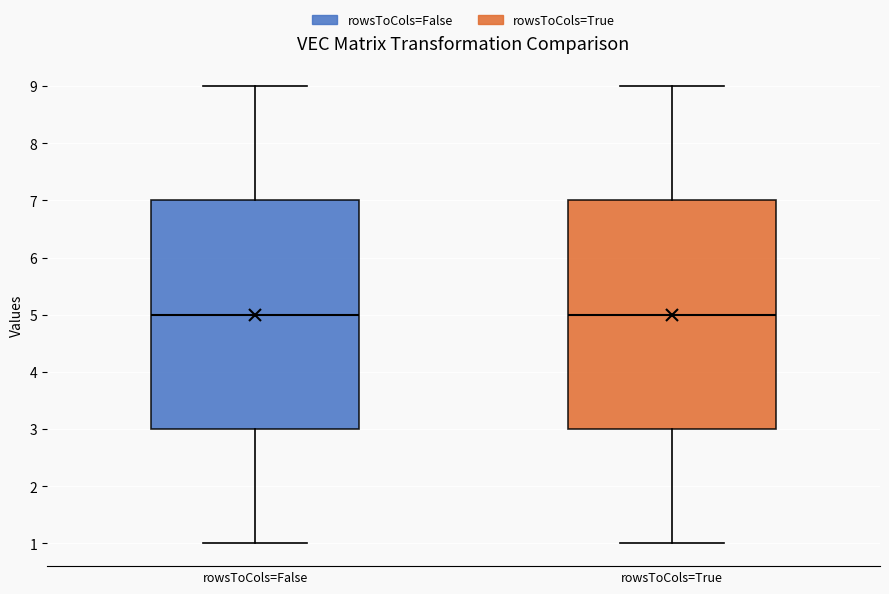

Reading left to right, transcribe this box plot: for each box, give where its median line is, the range the box spans, and where its two whiskers end, as read against the y-axis. The values are not printed on the chart, so give them approximately, as read against the axis.

rowsToCols=False: median 5, box 3 to 7, whiskers 1 to 9
rowsToCols=True: median 5, box 3 to 7, whiskers 1 to 9